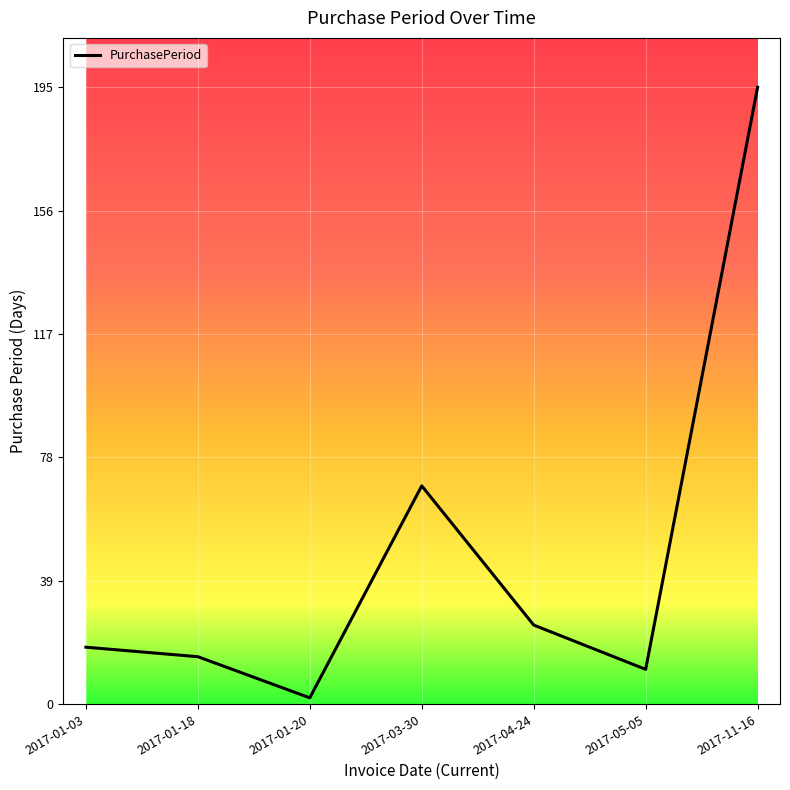

What position from the right is 2017-01-03?

7